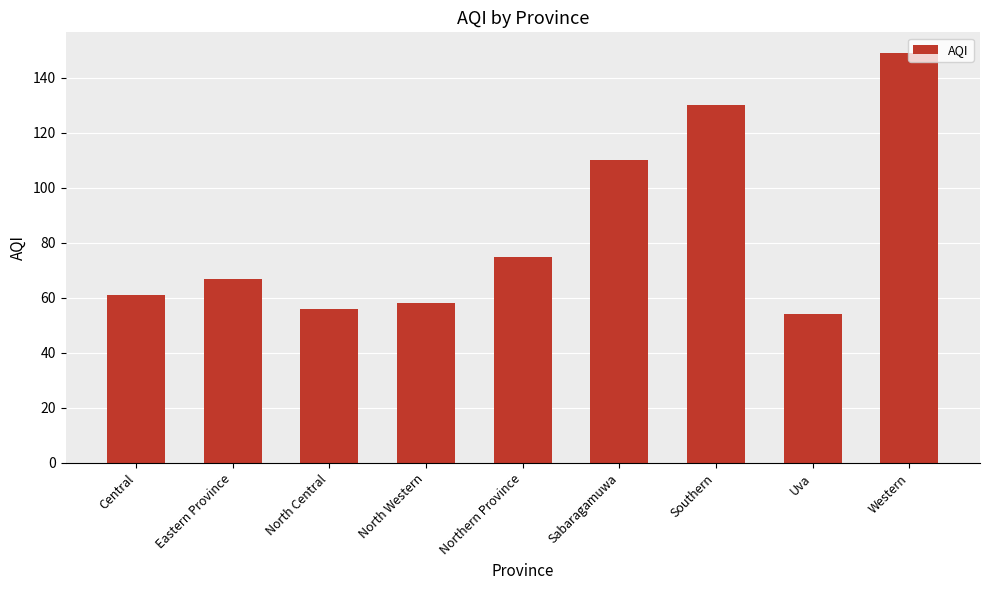

What is the difference between the maximum and minimum values?

95